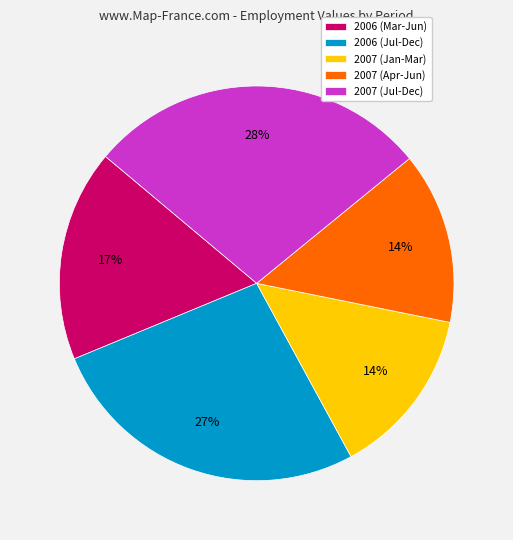

Combined, do 2006 (Jul-Dec) and 2006 (Mar-Jun) account for over 50%?

No